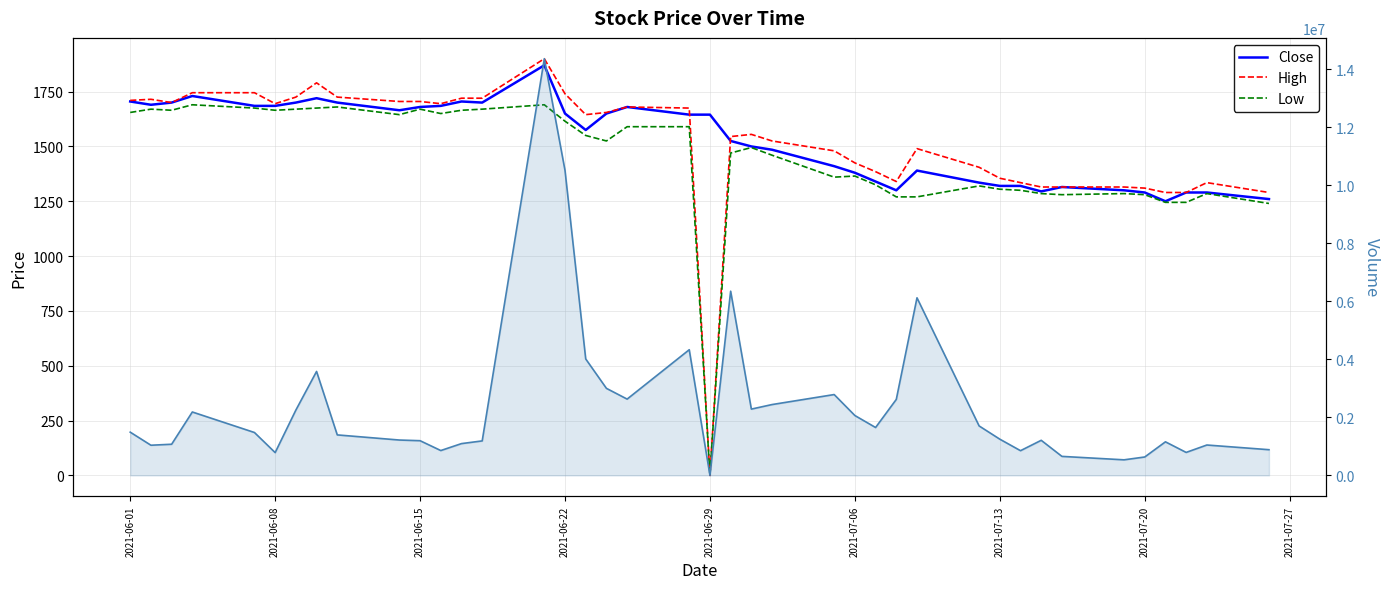

True or false: Low and High intersect in this chart.

False